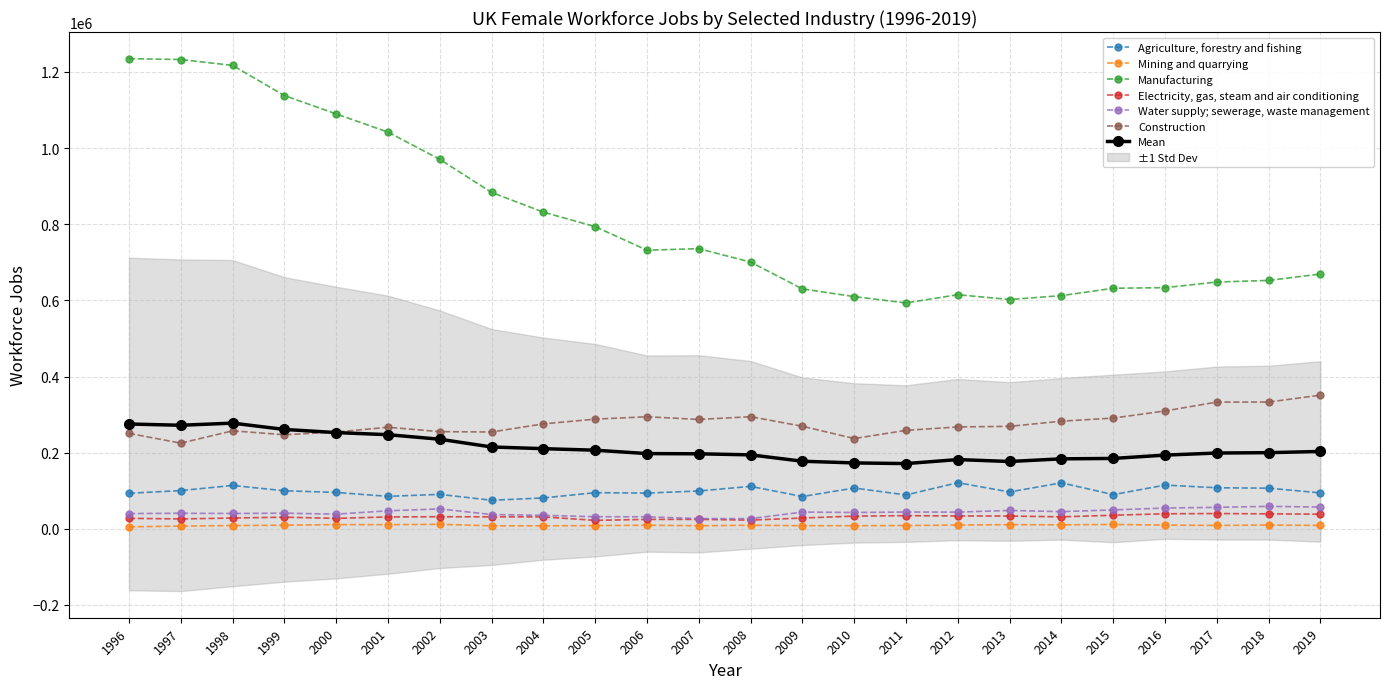

Between 2009 and 2010, which is larger?

2010